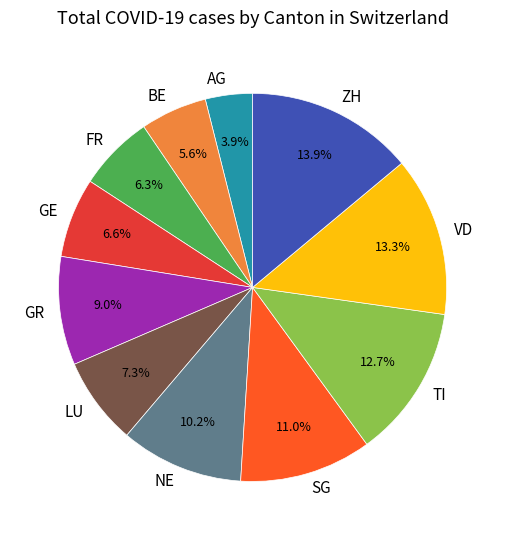

What is the total percentage of BE and GE?

12.2%